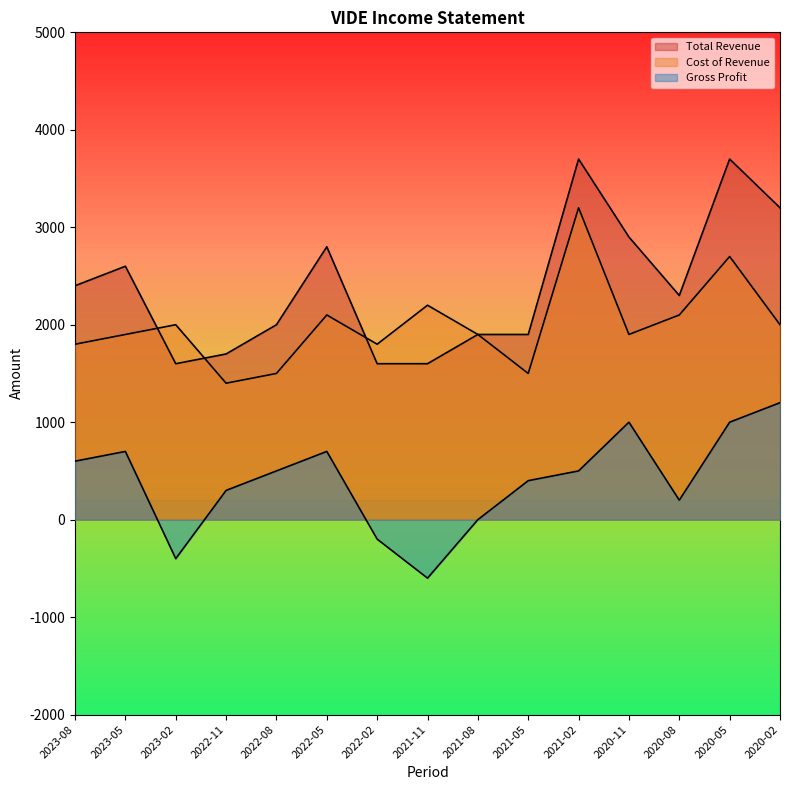

Is it true that Total Revenue equals 1600 at 2021-11?

True